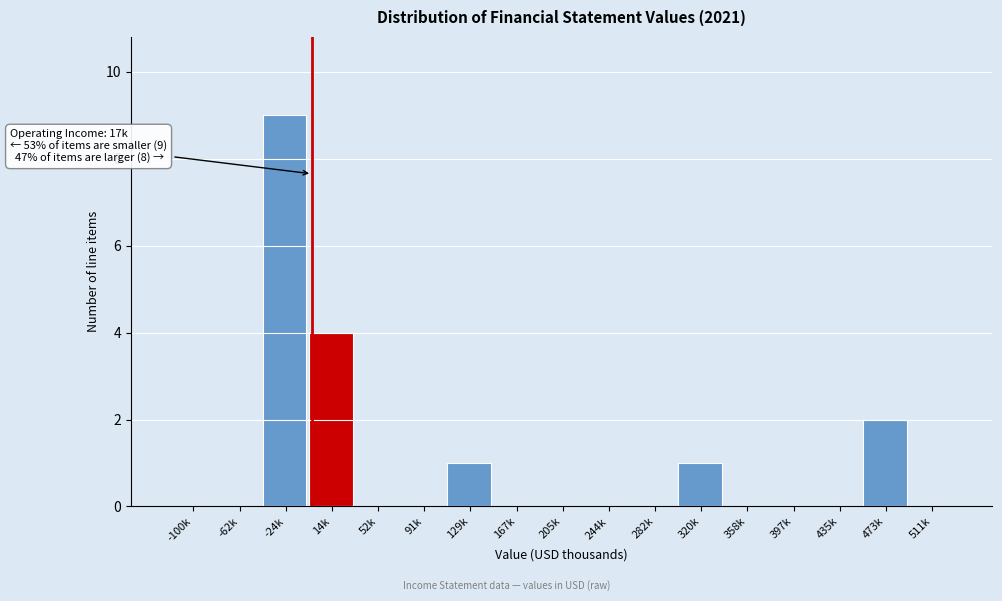

Reading left to right, what are all the values shown in this chart?

-100k=0	-62k=0	-24k=9	14k=4	52k=0	91k=0	129k=1	167k=0	205k=0	244k=0	282k=0	320k=1	358k=0	397k=0	435k=0	473k=2	511k=0